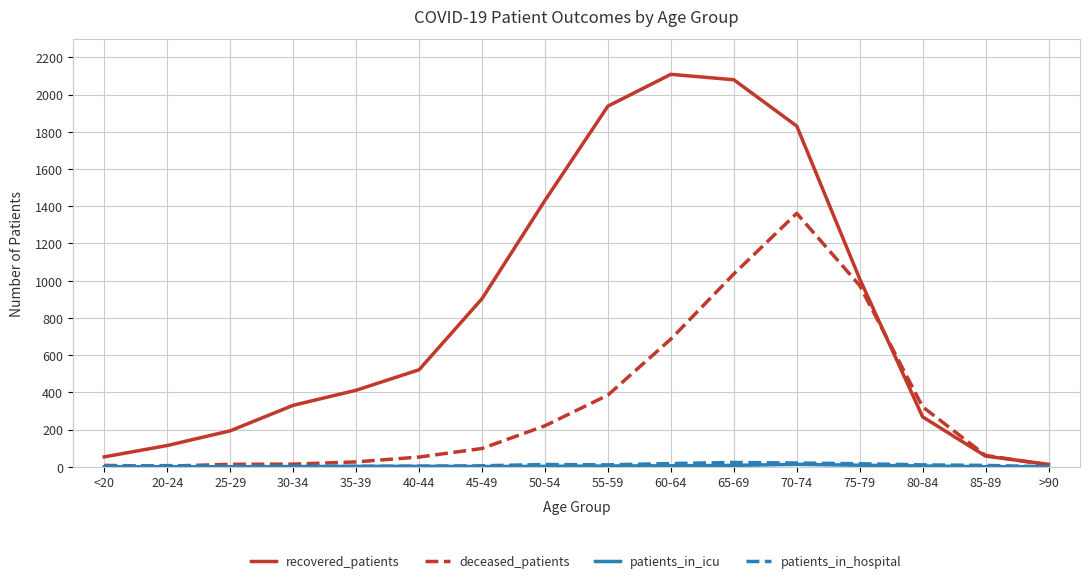

Which series changed the most between <20 and 55-59?

recovered_patients